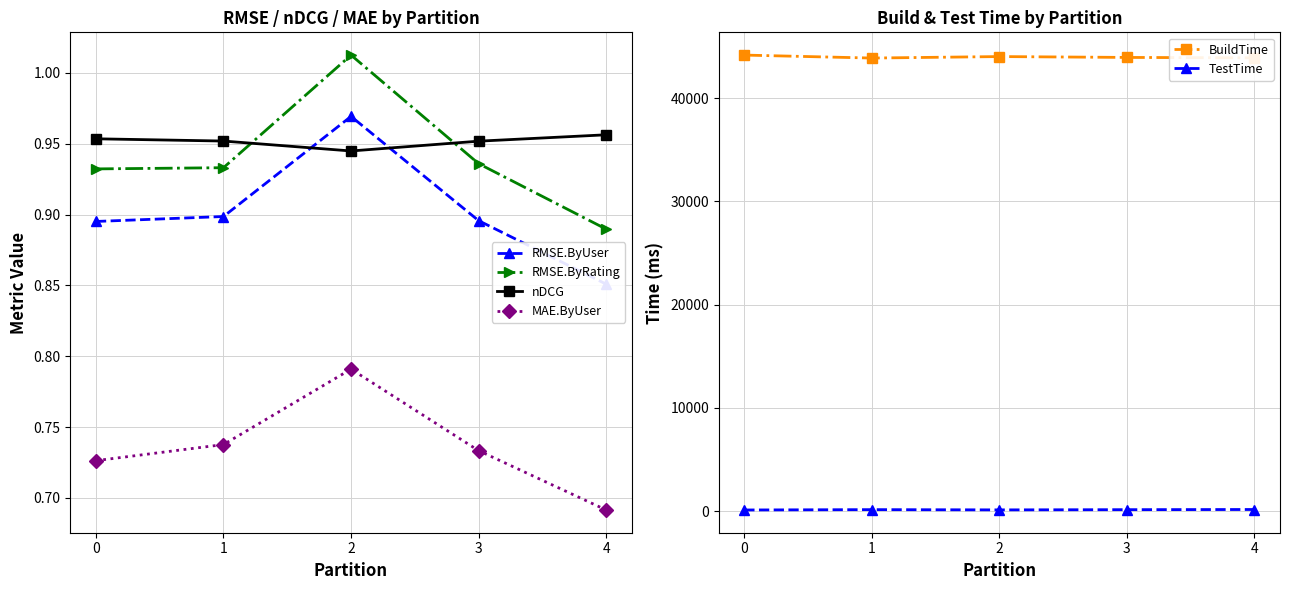

What is the minimum value for MAE.ByUser?

0.7